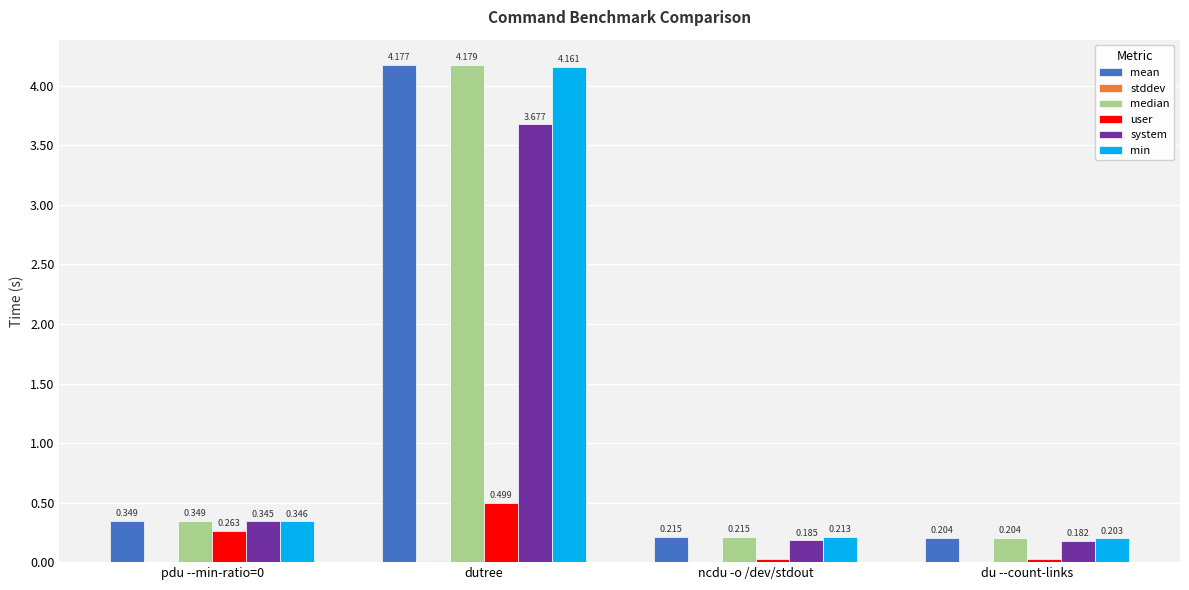

Which series has the largest total across all categories?

median